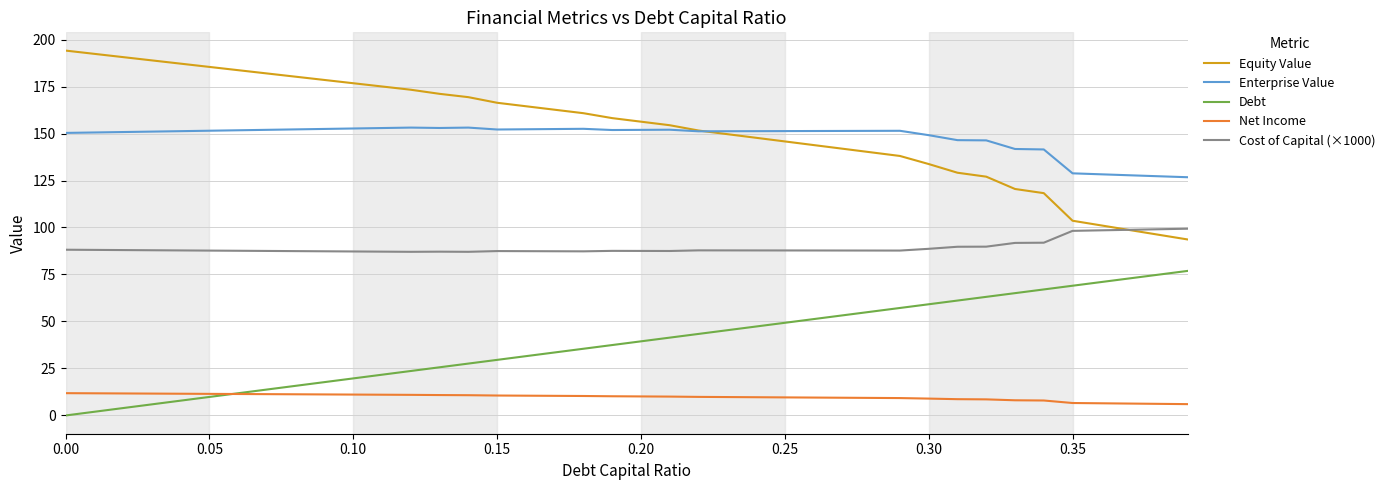

What is the sum of all Equity Value values?

6132.0